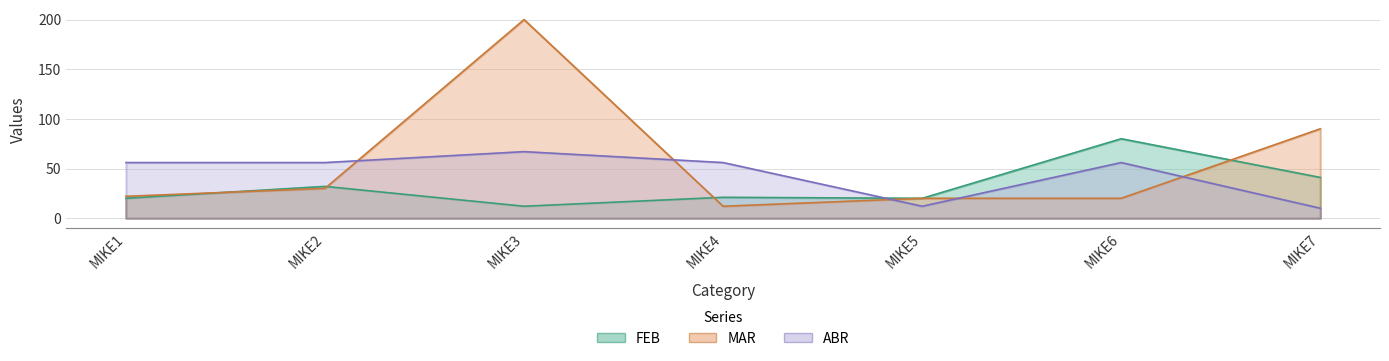

True or false: FEB has more than 0 interior local peaks.

True